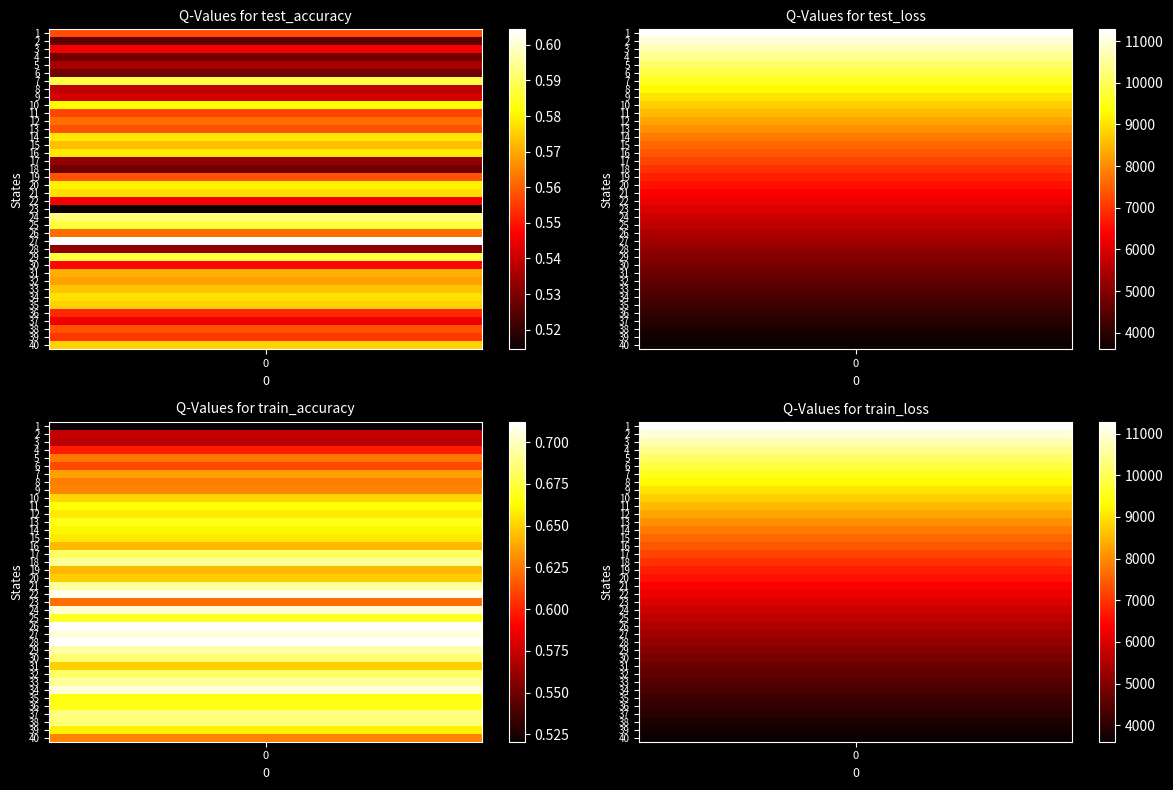

What is the difference between the train_accuracy values at 31 and 34?

0.1